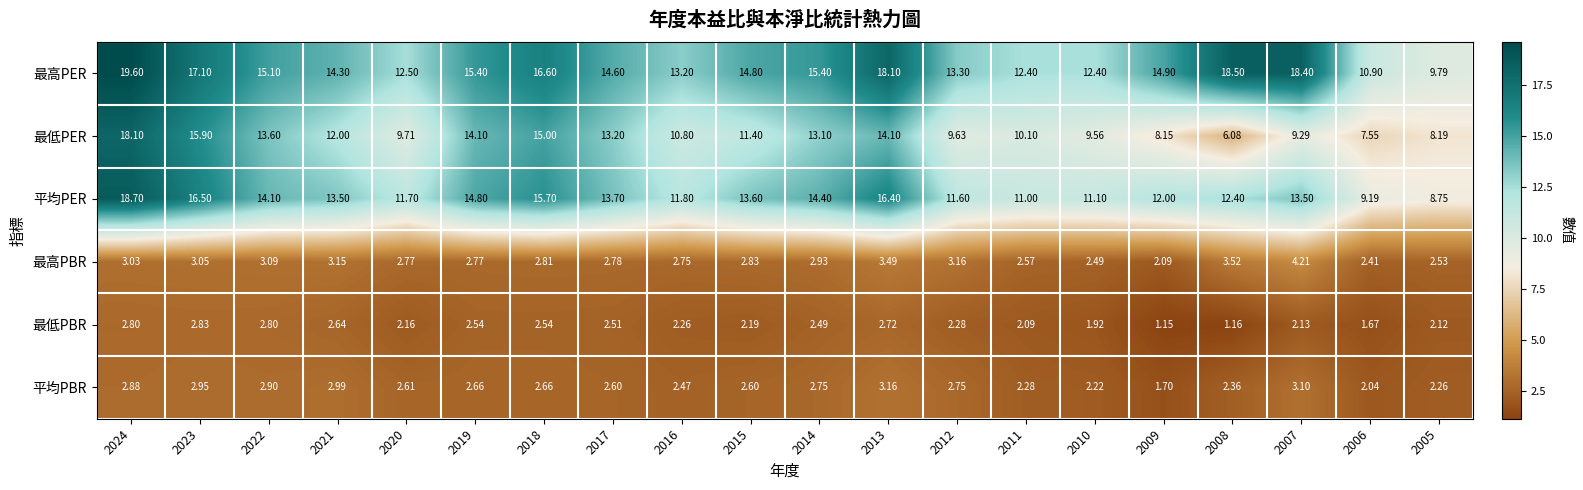

Is the value of 平均PER at 2022 greater than the value of 最低PER at 2011?

Yes